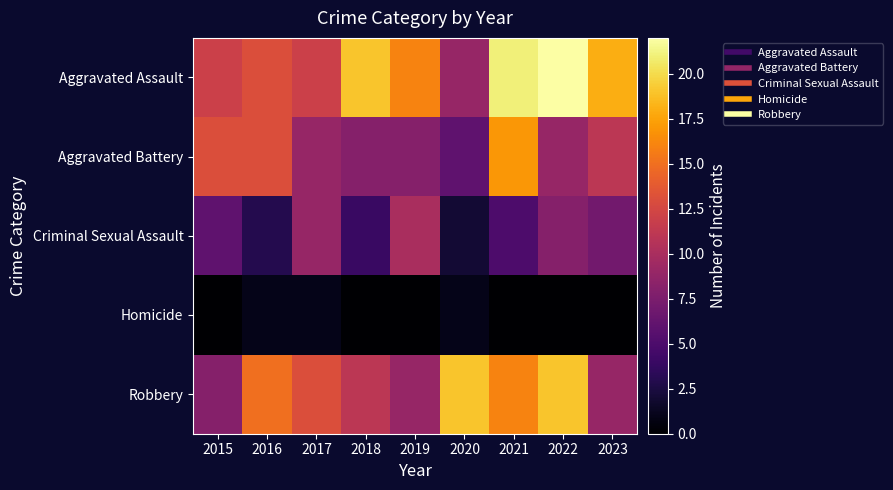

Between 2015 and 2022, which is larger?

2022